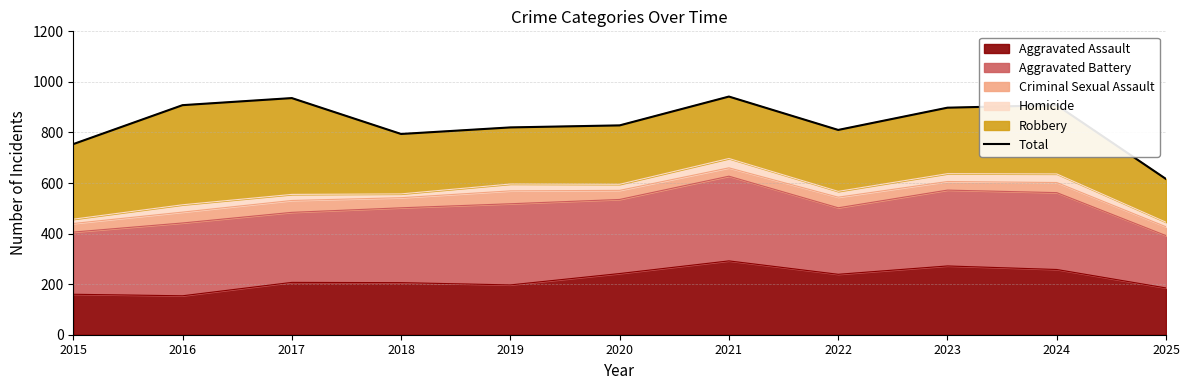

List the labels in order of value, smallest first.

2025, 2015, 2018, 2022, 2019, 2020, 2023, 2016, 2024, 2017, 2021